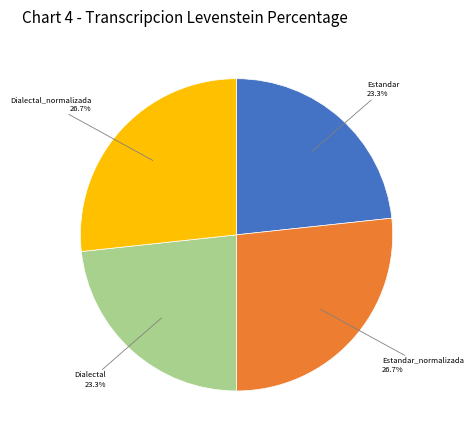

To the nearest percent, what is the combined percentage of Estandar_normalizada and Dialectal_normalizada?

53%